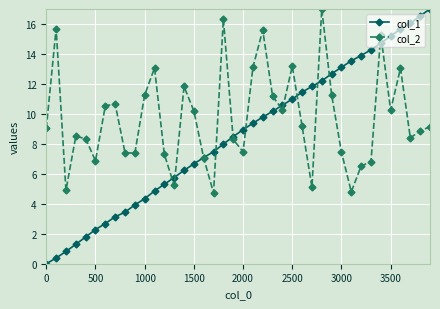

What are all the series names shown in the legend?

col_1, col_2